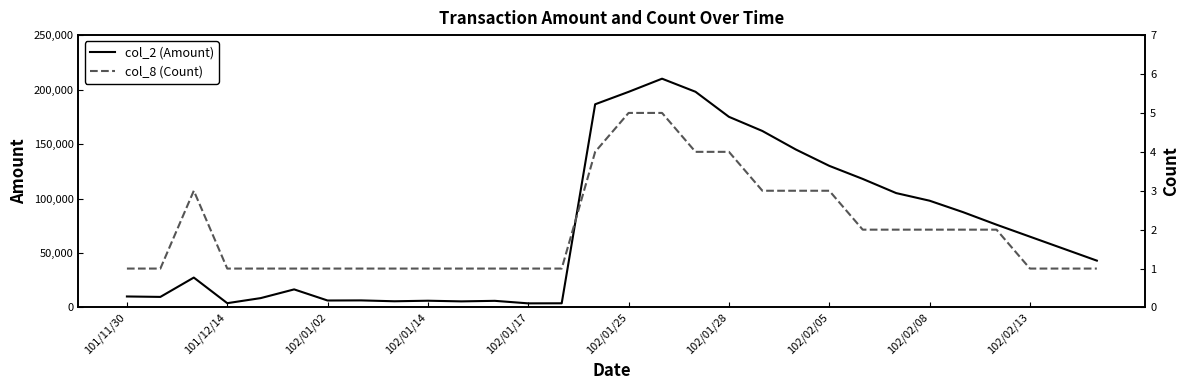

The value of col_2 (Amount) at 19 is 278920. True or false?

False